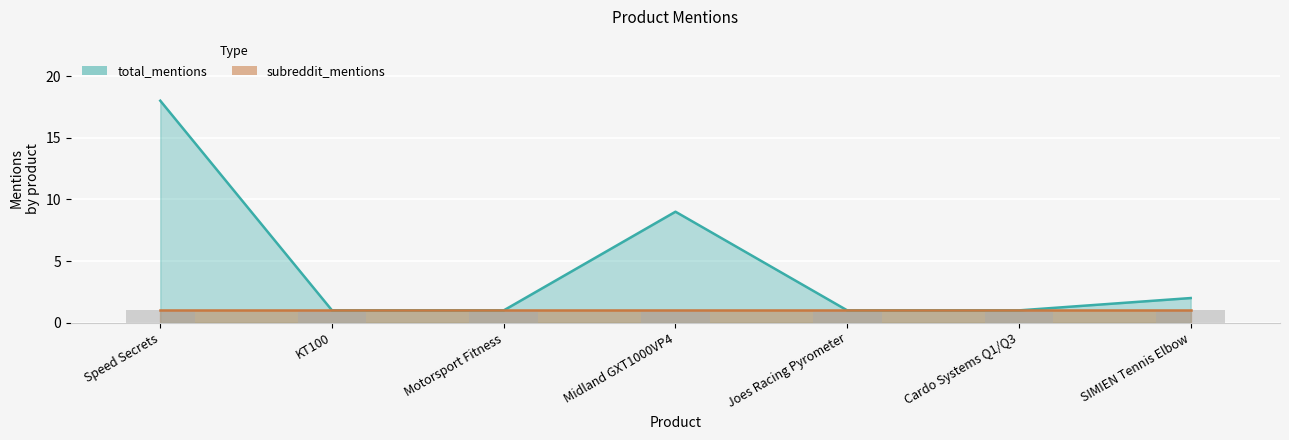

What is the average value?

5